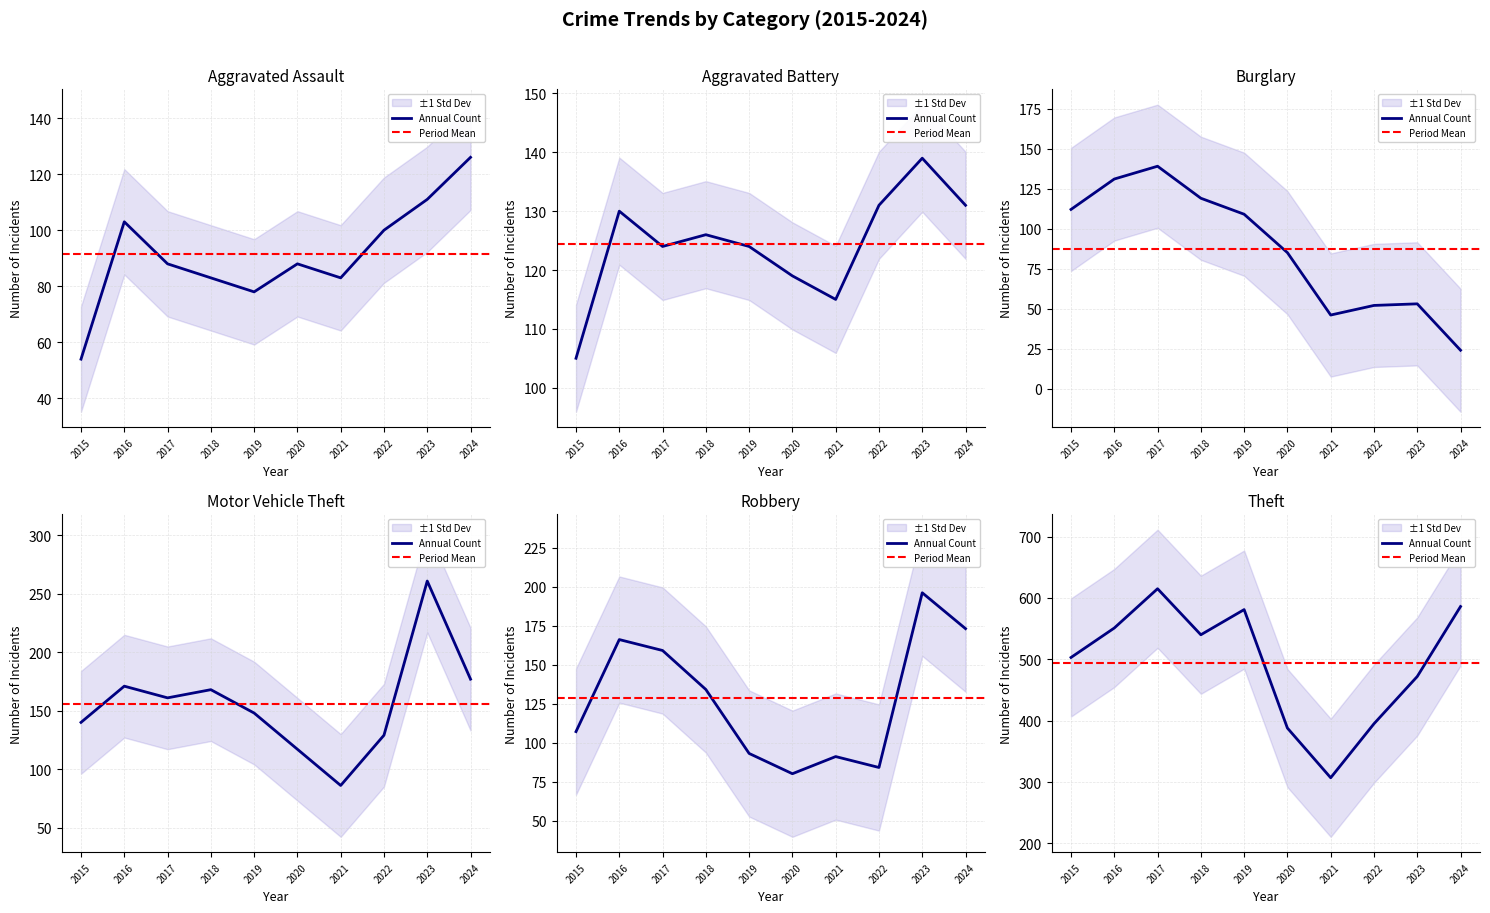

At which category is the sum across all series the highest?

2017